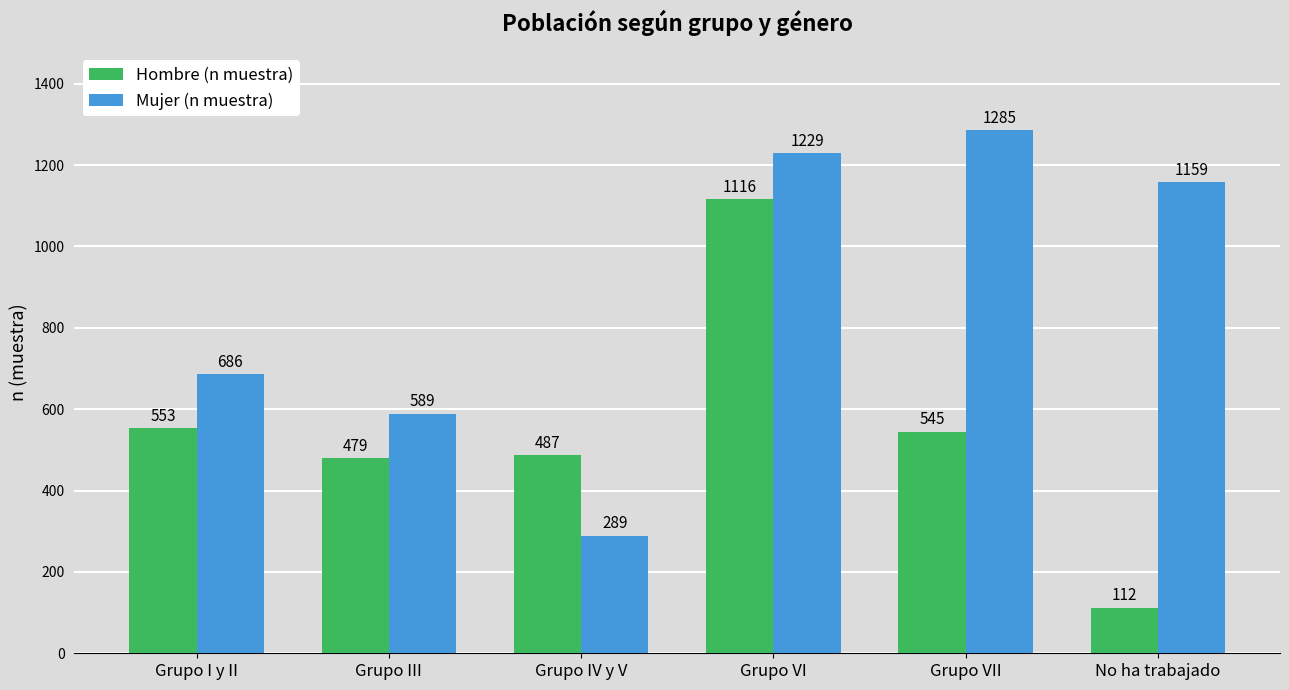

What value does the Hombre (n muestra) series have at Grupo VII?

545